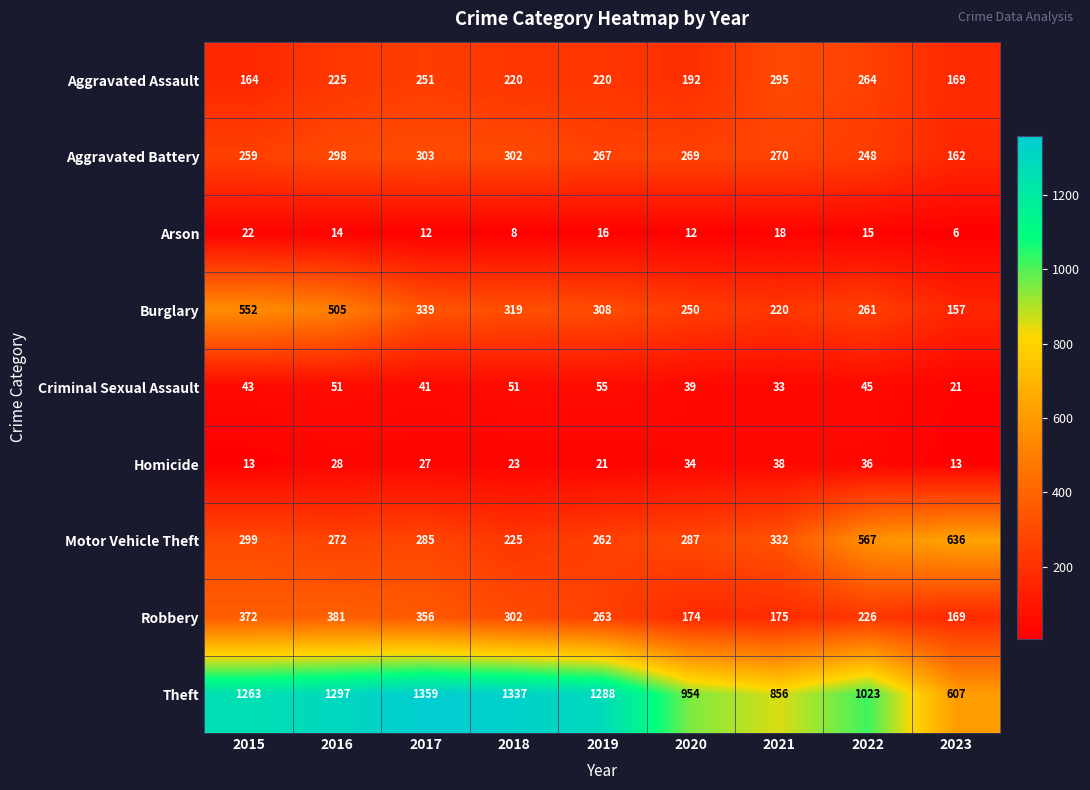

Read the Burglary value at 2018, to the nearest 5.

320